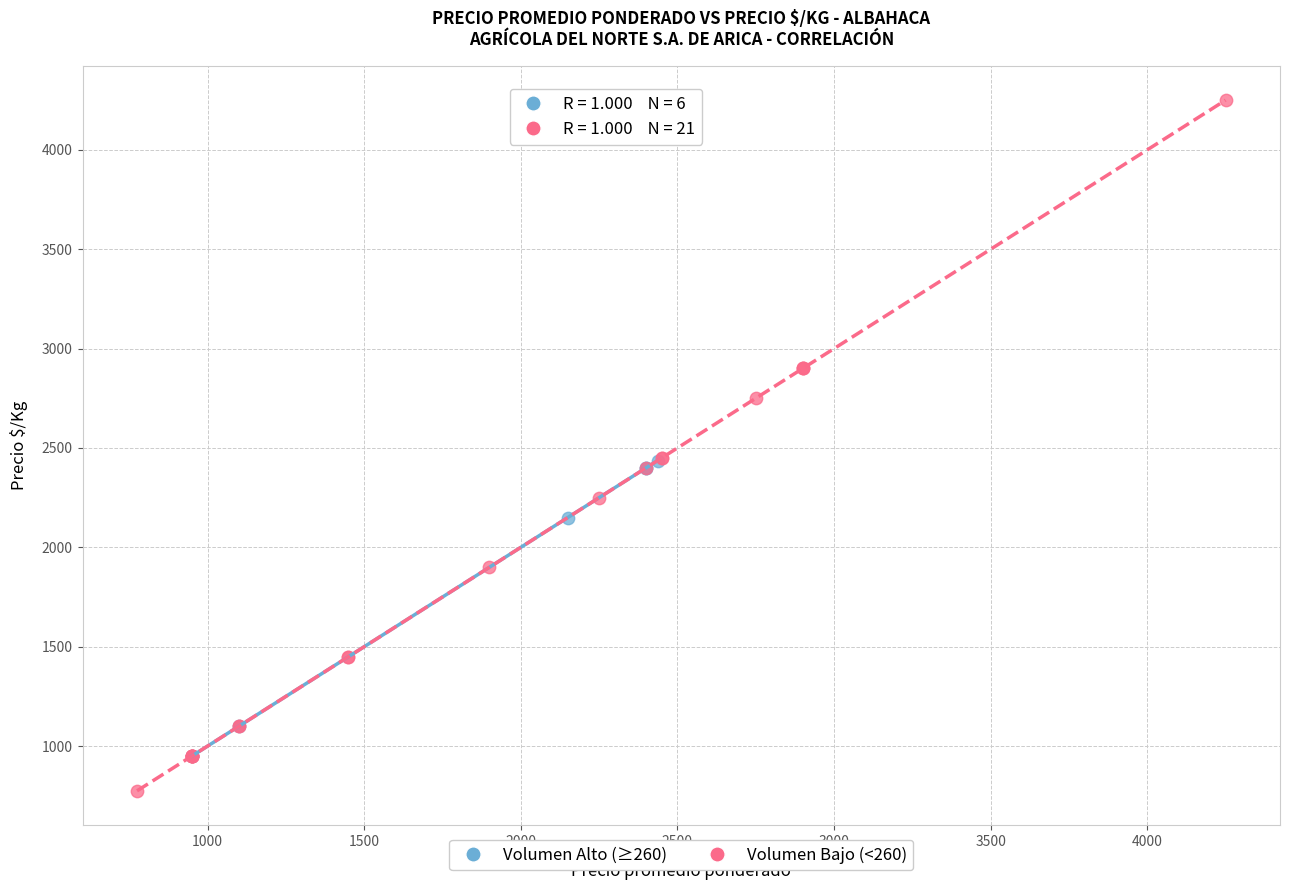

What are all the series names shown in the legend?

Volumen Alto (≥260), Volumen Bajo (<260)